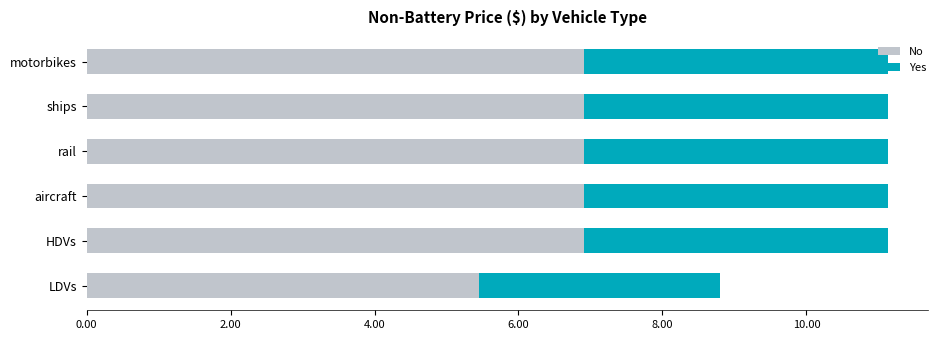

What is the highest value of the No series?

6.9